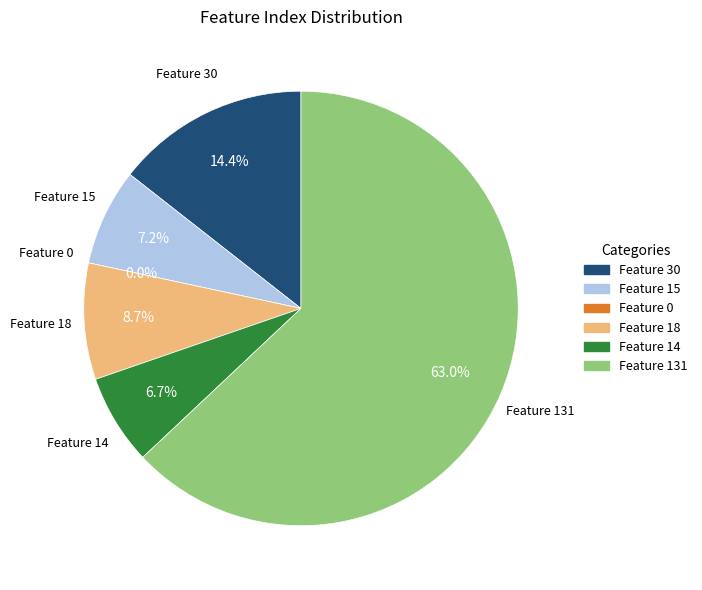

To the nearest percent, what is the difference between the Feature 14 and Feature 0 slice percentages?

7%